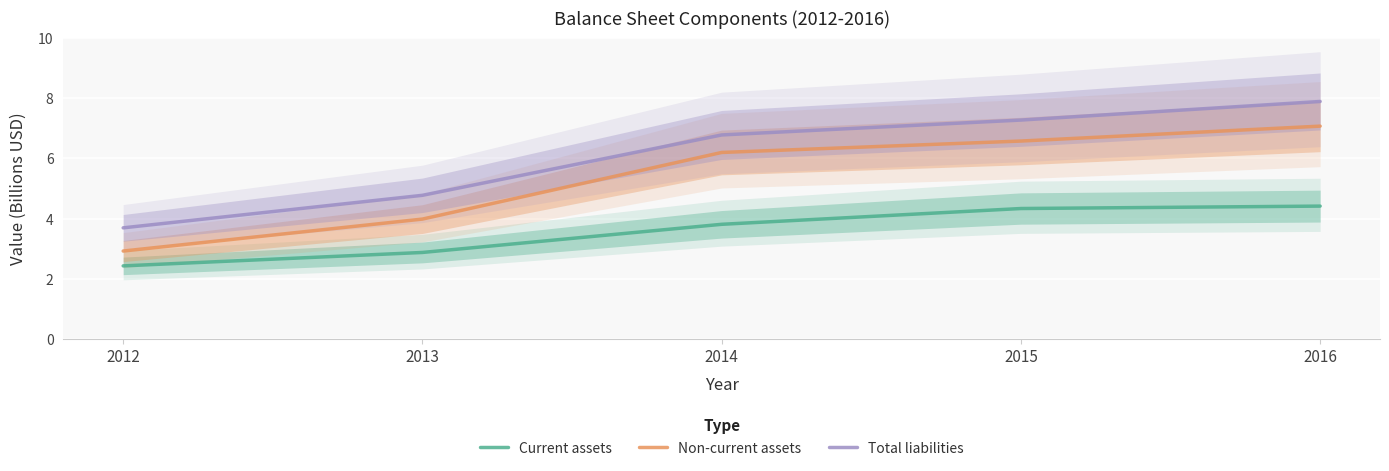

True or false: Non-current assets and Total liabilities cross at least once.

False